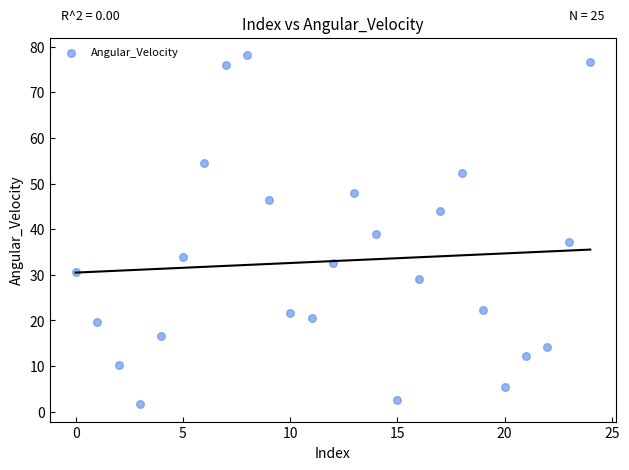

What is the range of Y values (max minus min)?

76.5